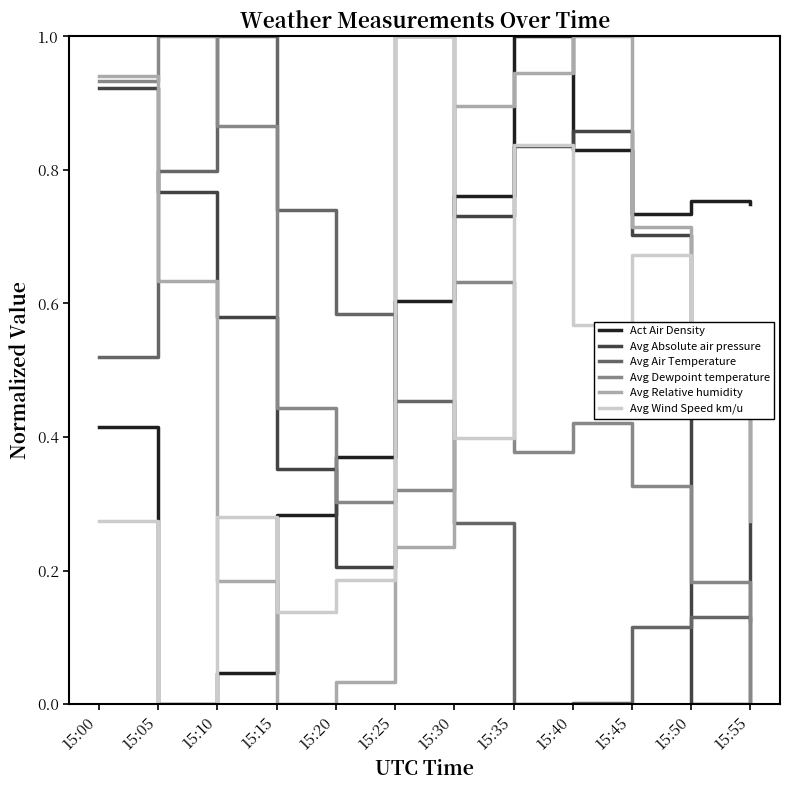

What is the maximum value for Avg Dewpoint temperature?

1.0